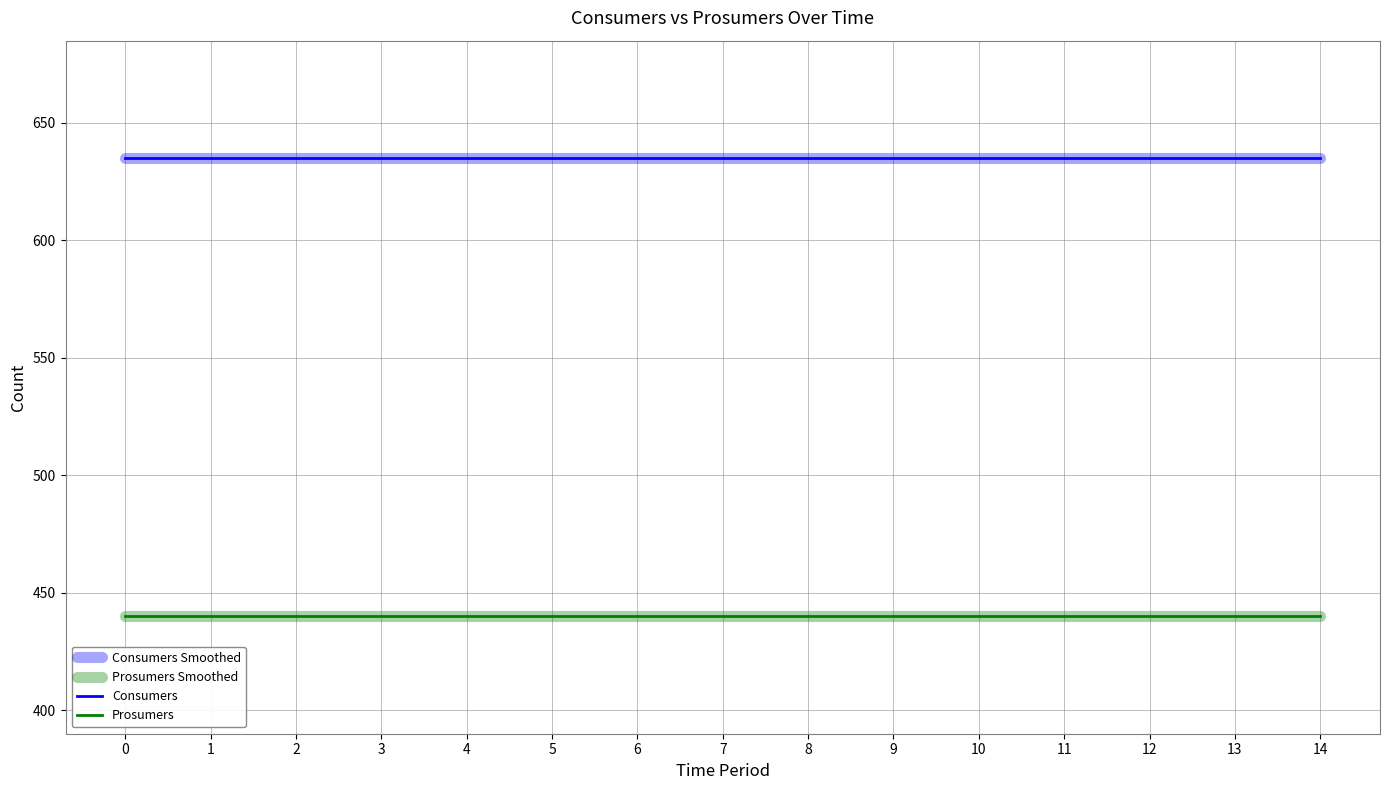

List the labels in order of Consumers value, largest first.

0, 1, 2, 3, 4, 5, 6, 7, 8, 9, 10, 11, 12, 13, 14